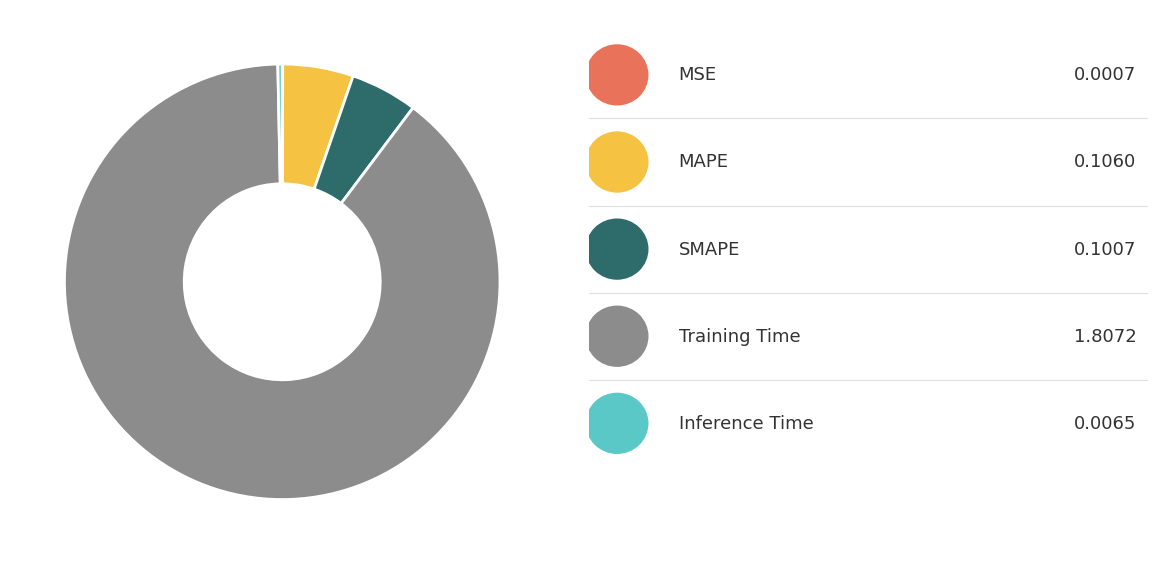

Does any single category account for the majority?

Yes